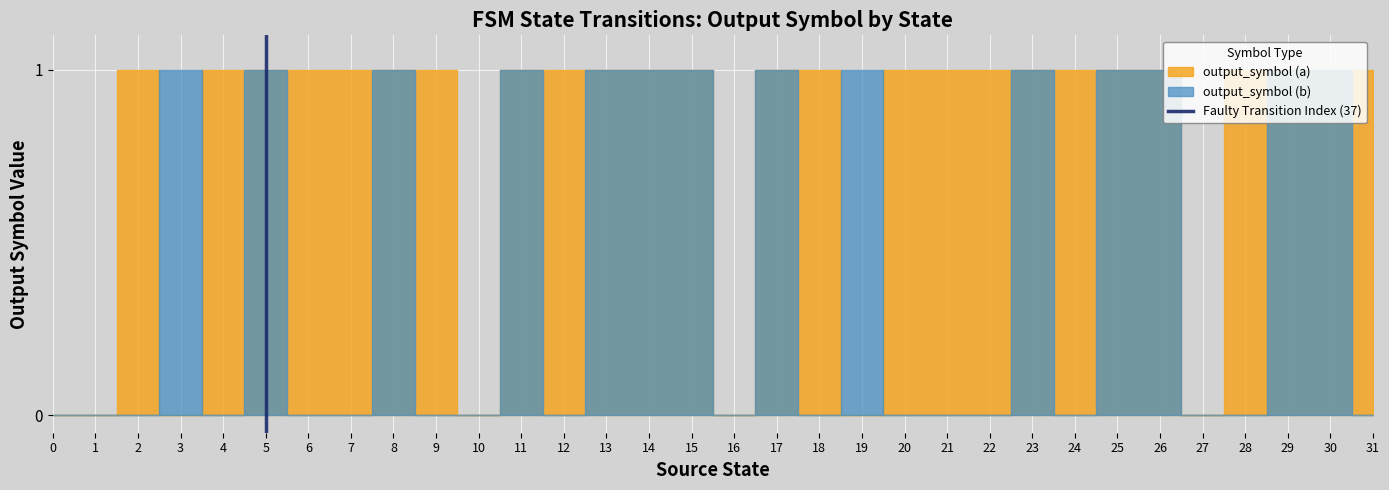

Which has a higher value, 5 or 5?

5